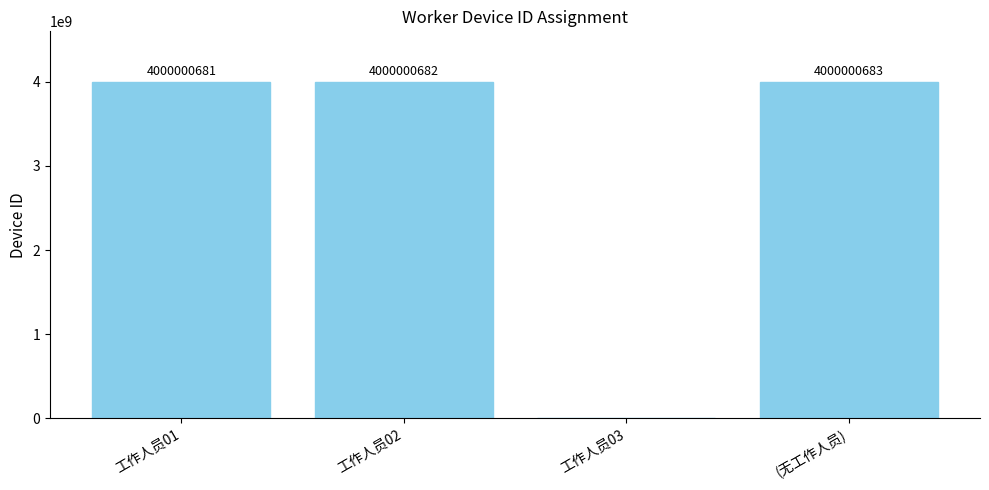

What is the sum of all values?

12000002046